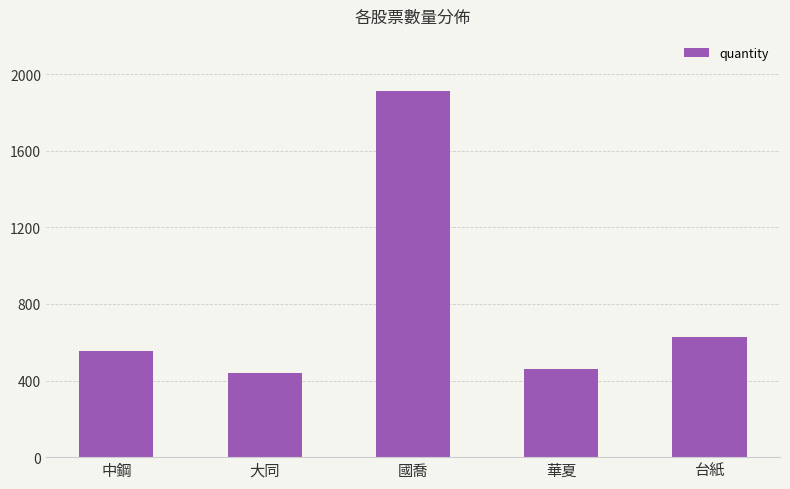

What is the difference between the values at 華夏 and 國喬?

1453